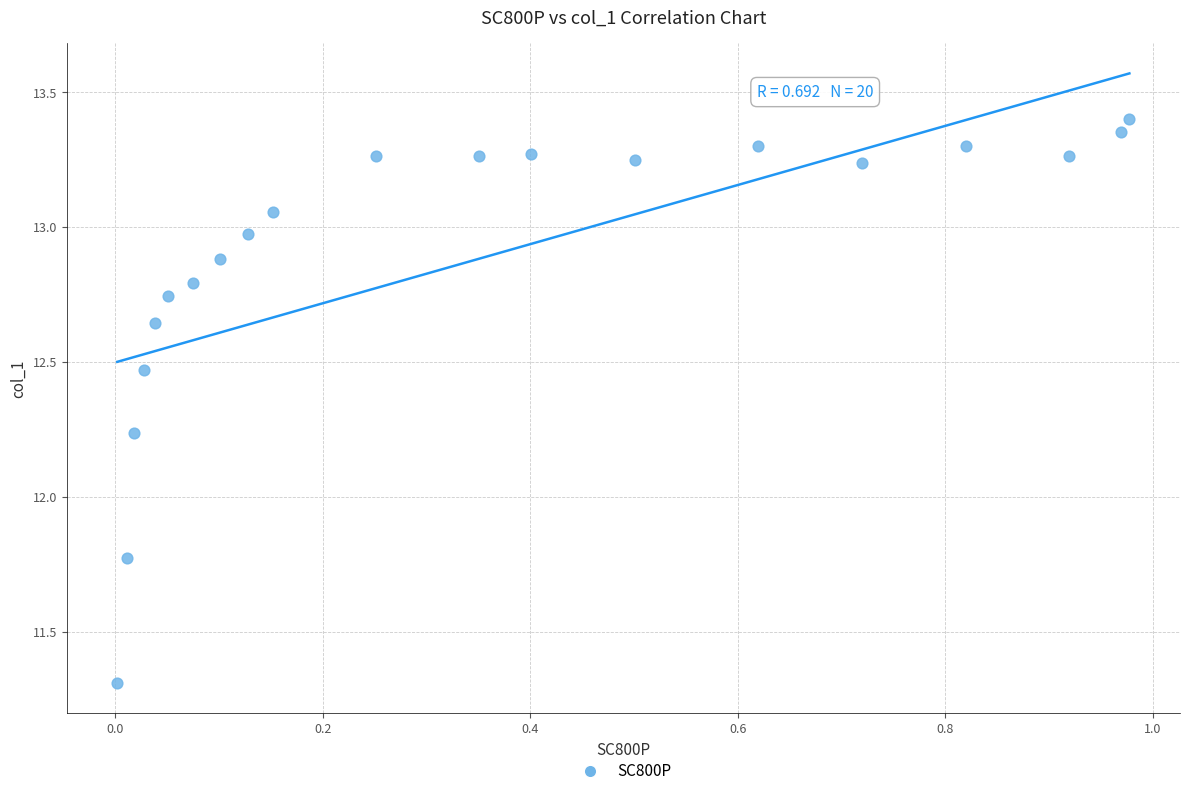

What is the range of Y values (max minus min)?

2.1